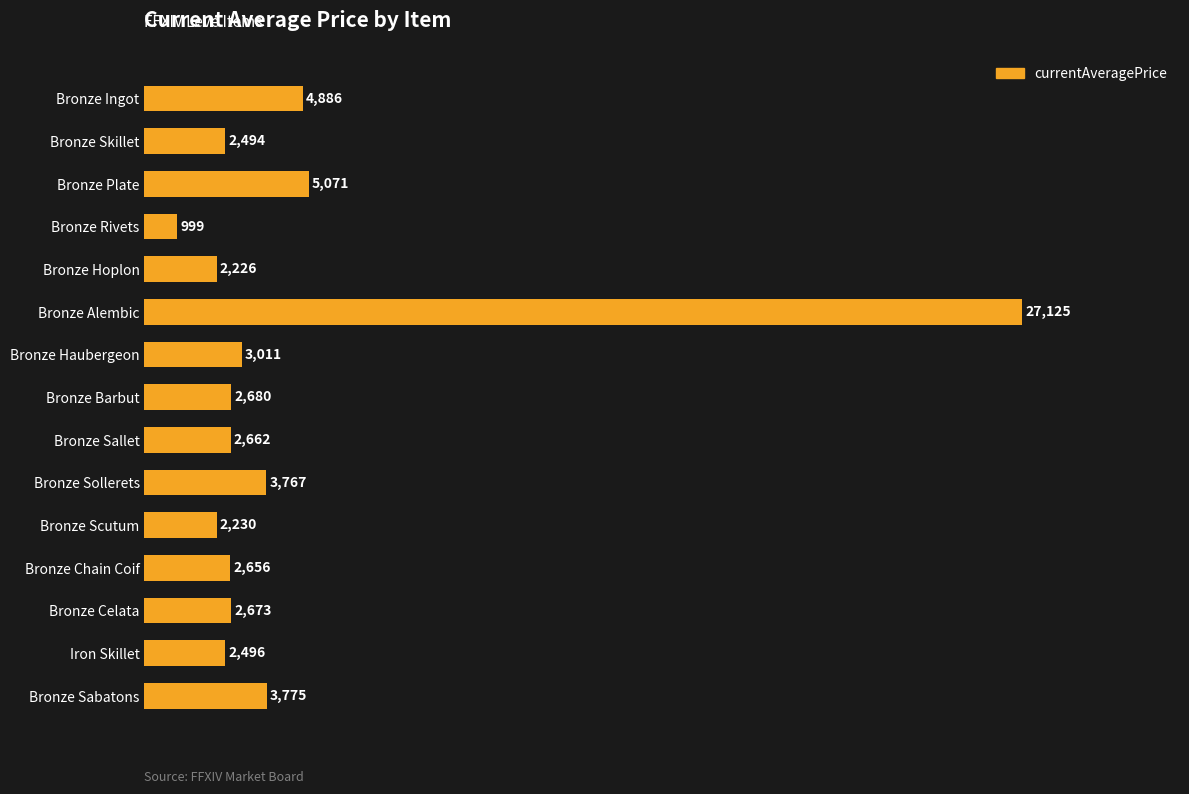

Approximately how many times larger is the value at Bronze Hoplon compared to Bronze Chain Coif?

0.8